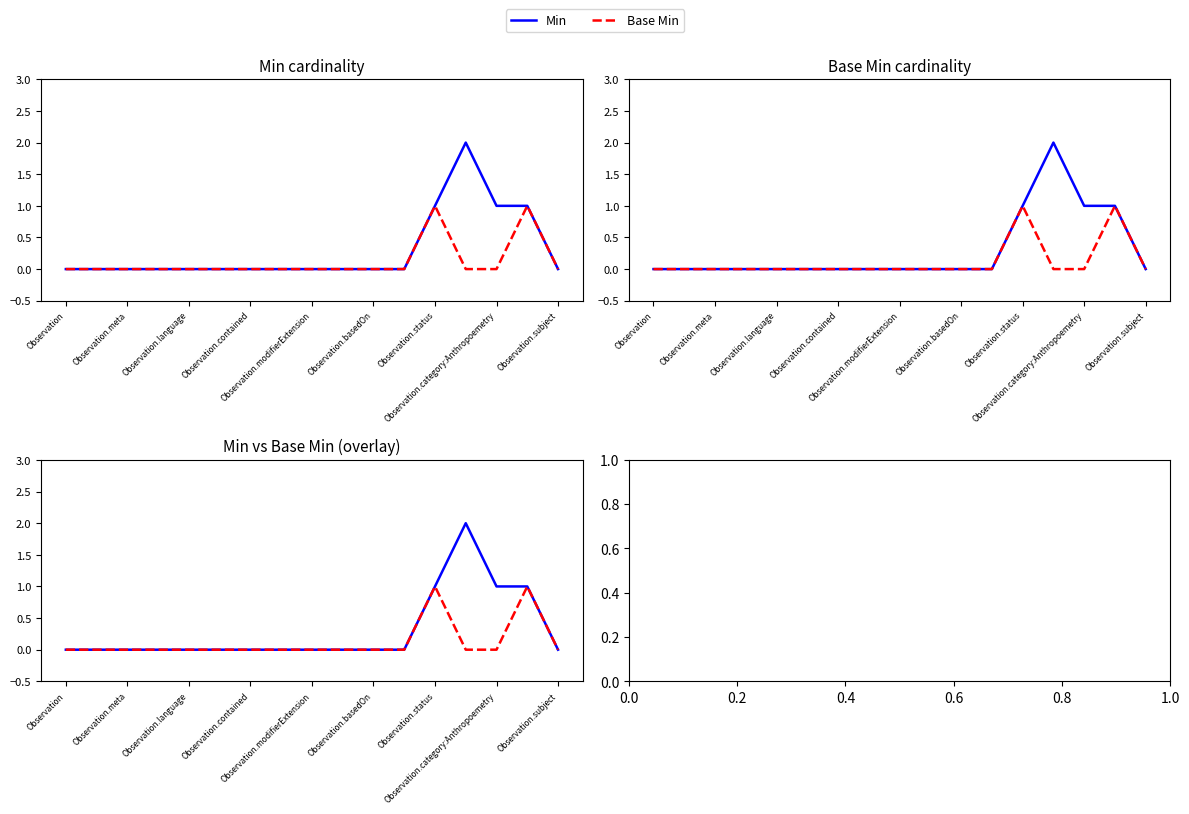

At which category does Base Min reach its first local peak?

Observation.status